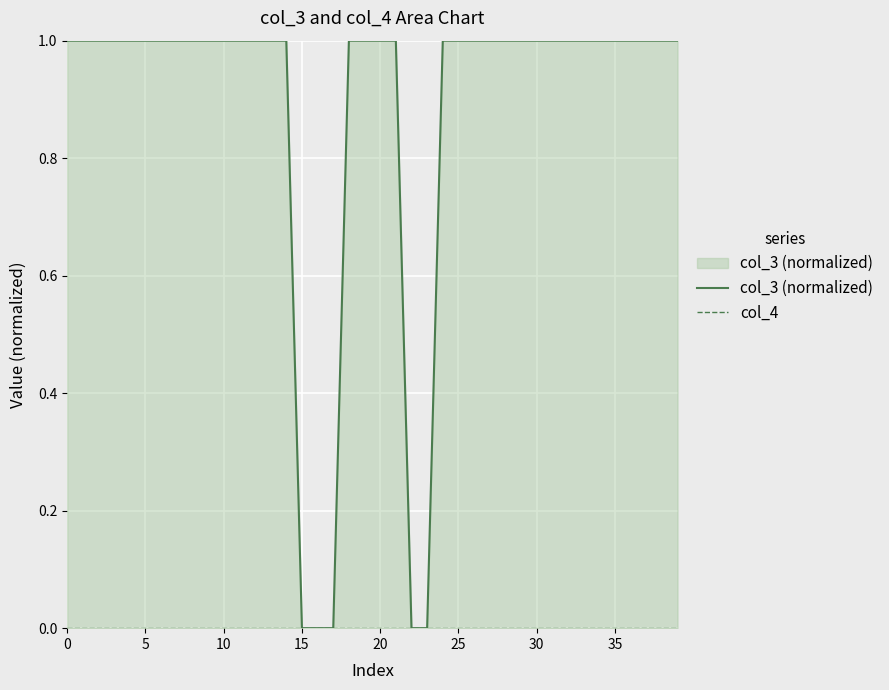

How many lines are shown in the chart?

2